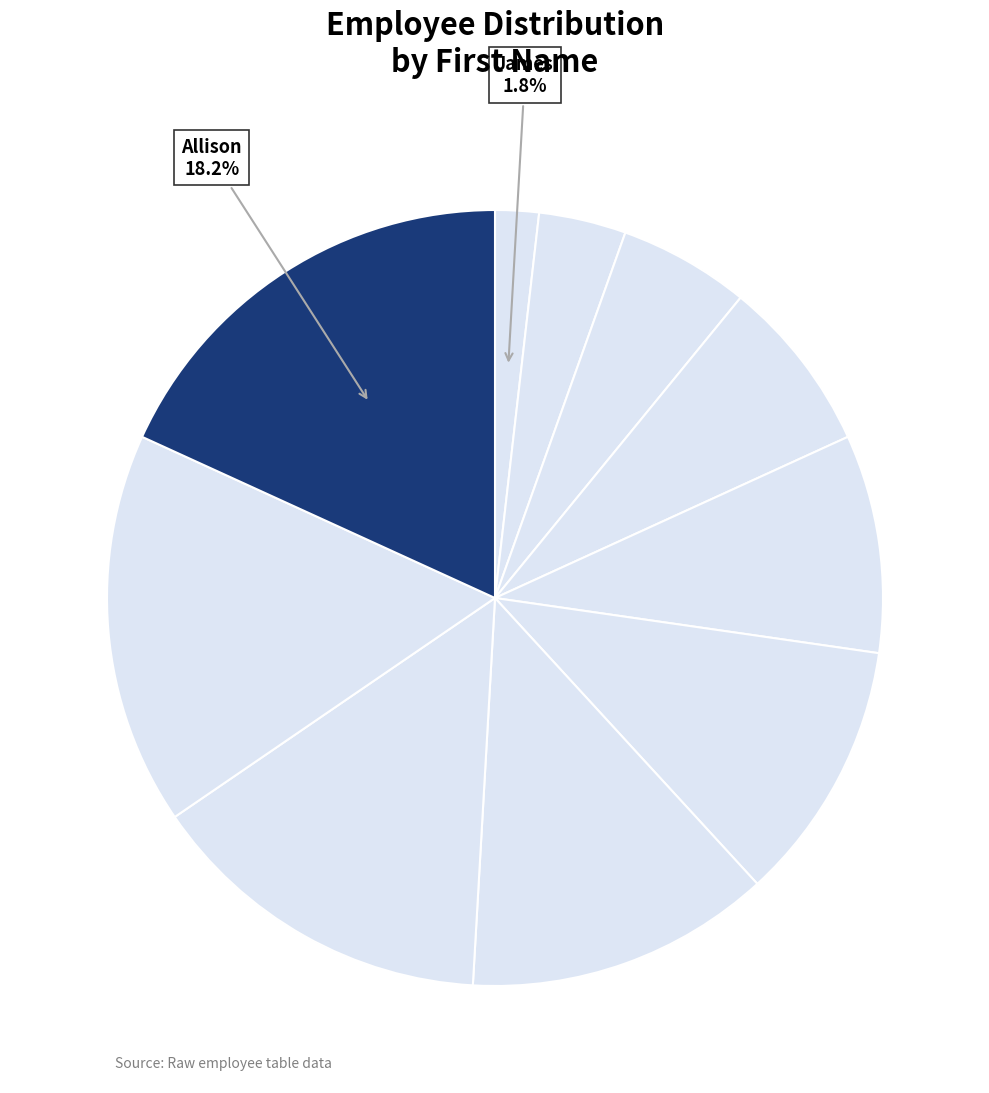

How many segments does this pie chart have?

10